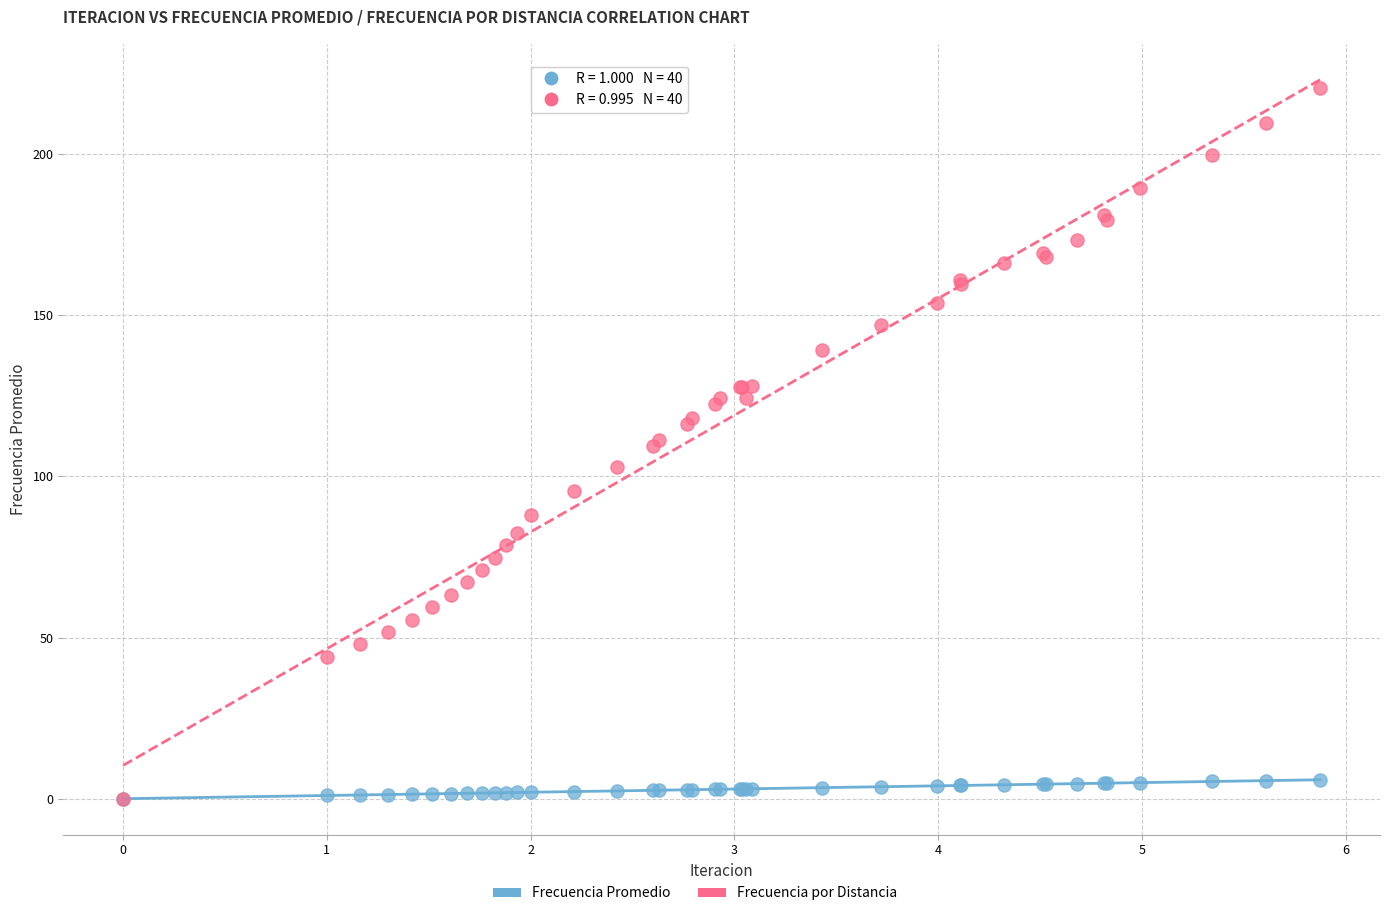

Which series contains the highest Y value?

Frecuencia por Distancia